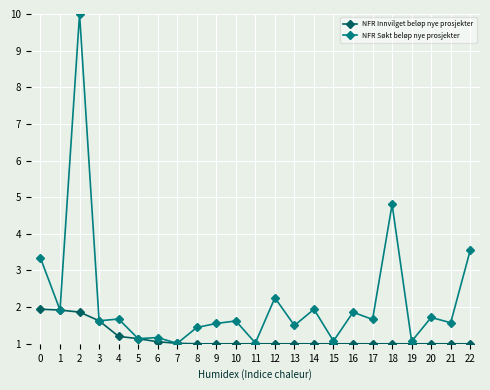

List the series in order of their overall mean, lowest first.

NFR Innvilget beløp nye prosjekter, NFR Søkt beløp nye prosjekter